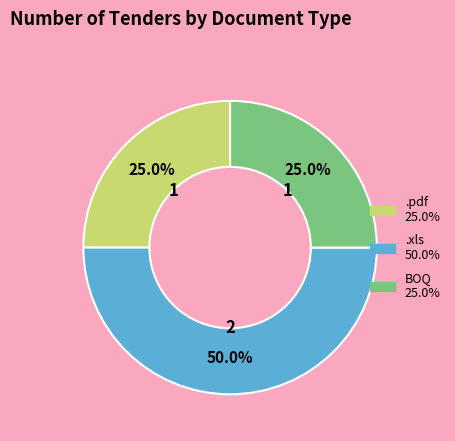

How many slices are in this pie chart?

3